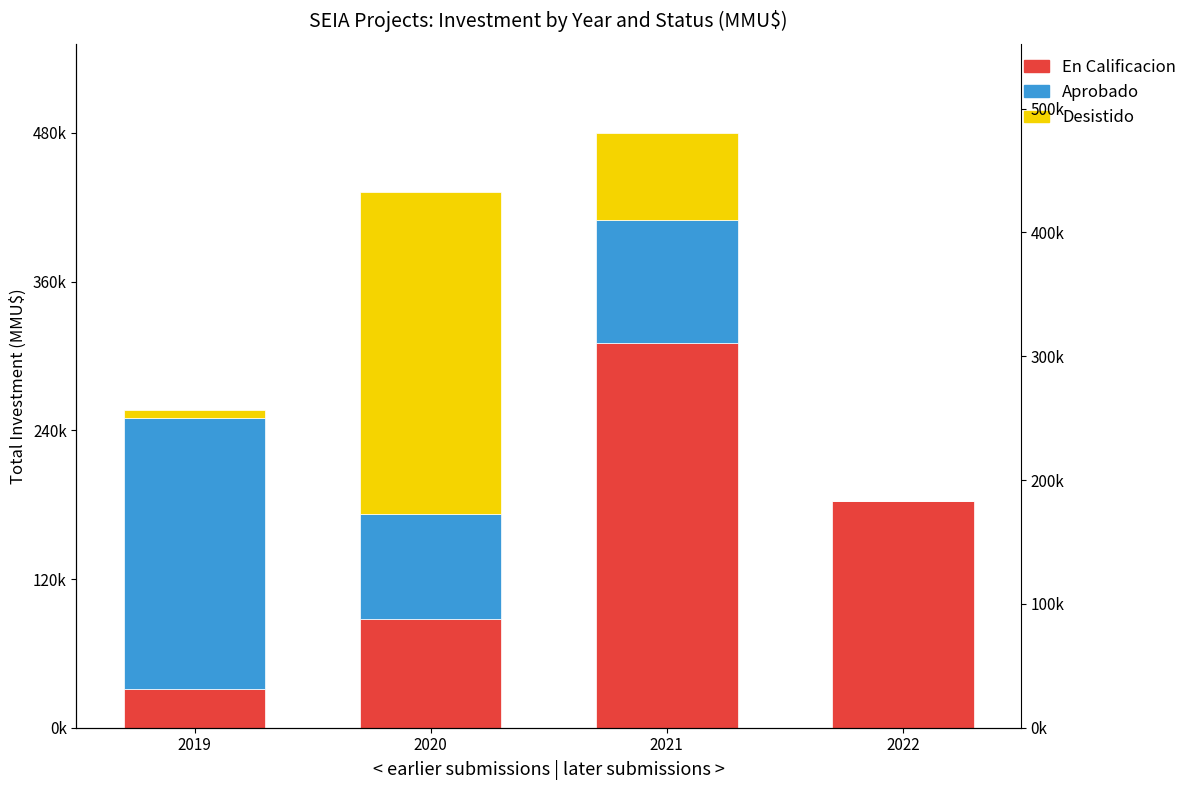

How many groups of bars are there?

4